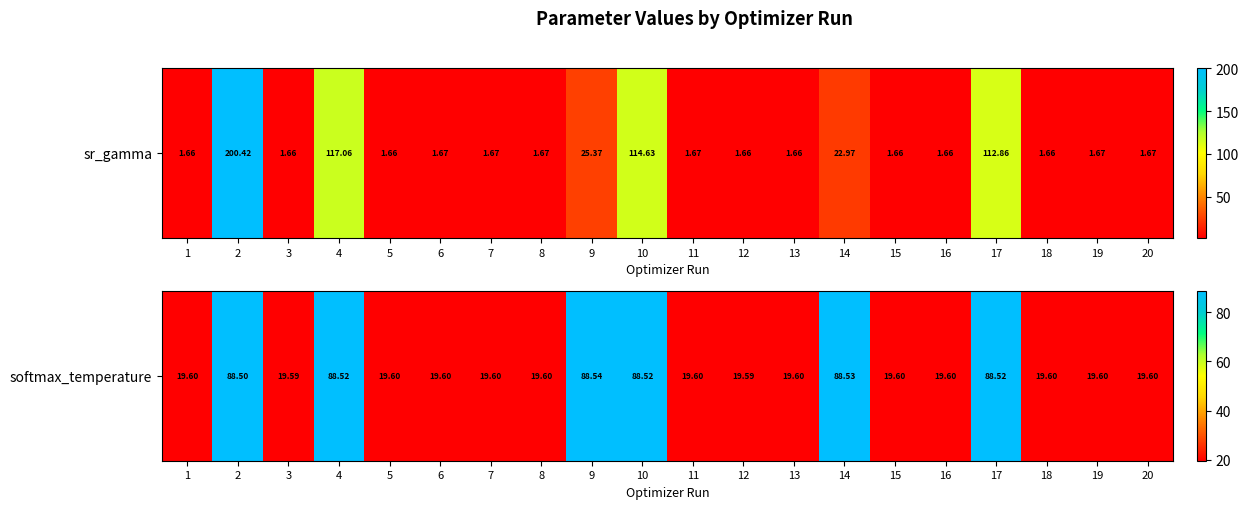

Is it true that the value at 5 is 28.6?

False